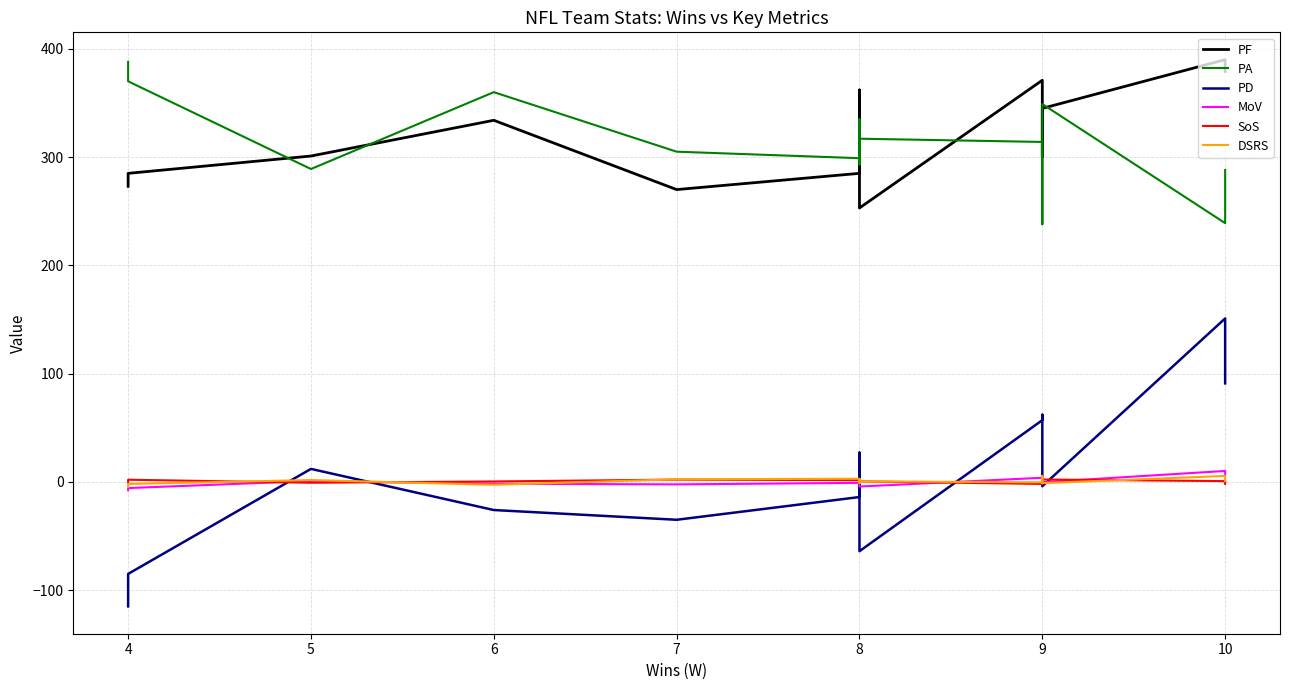

What are all the series names shown in the legend?

PF, PA, PD, MoV, SoS, DSRS